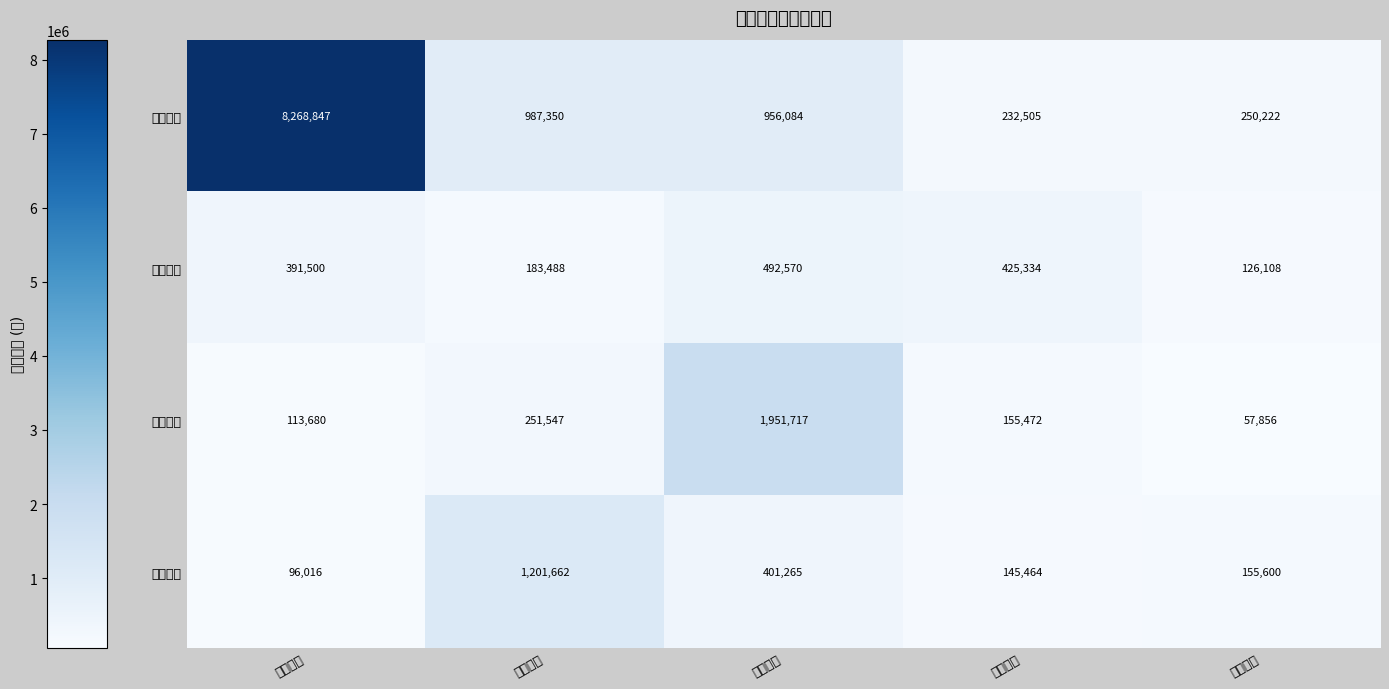

Between 淮河能源 and 大秦铁路, which is larger?

大秦铁路